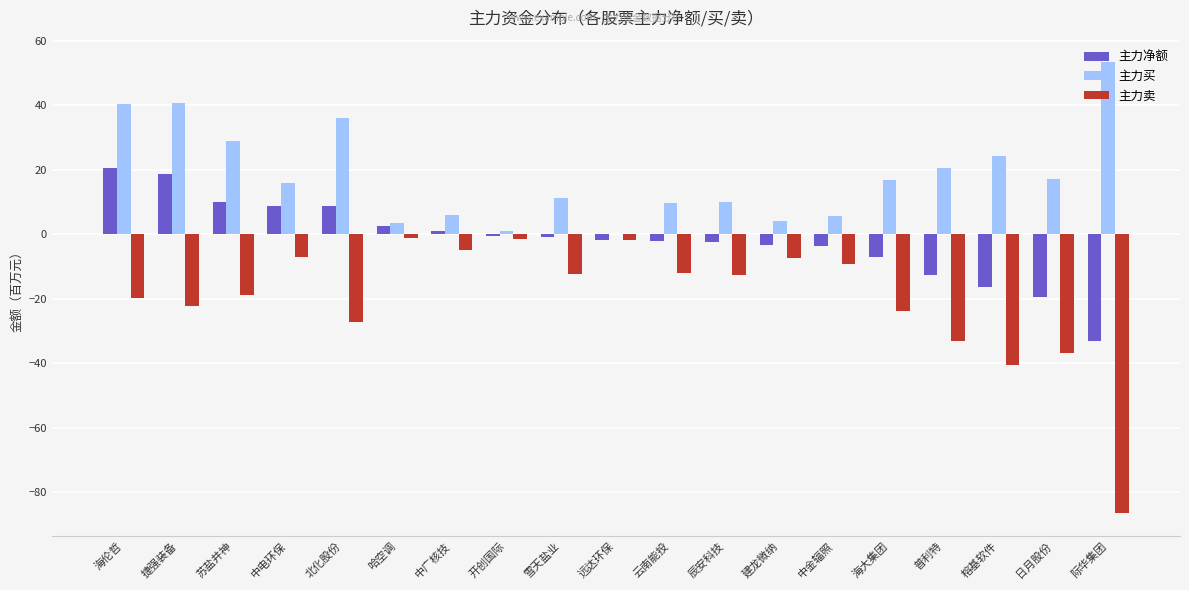

Which series has the widest spread of values?

主力卖